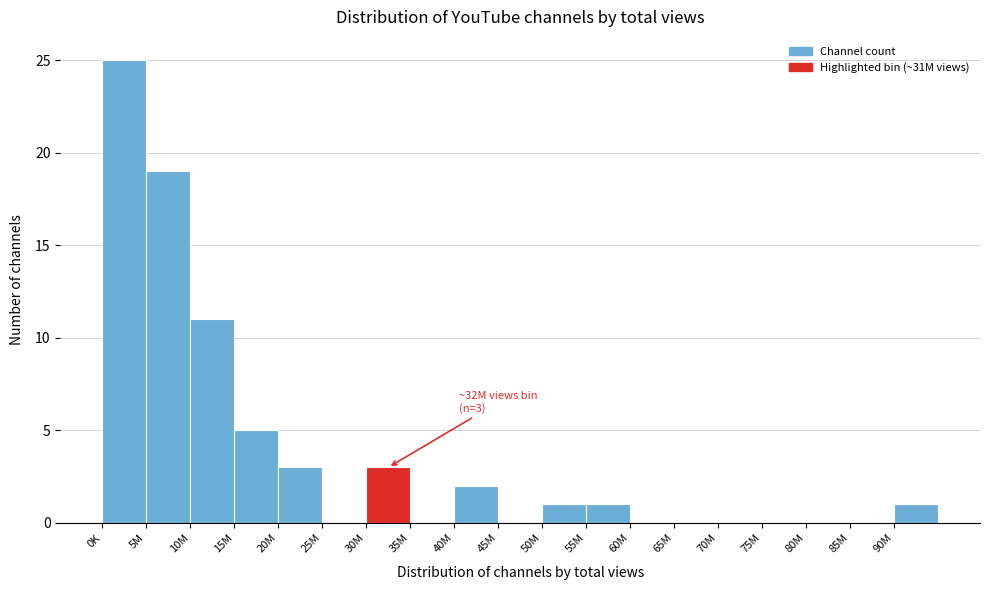

Reading right to left, extract all data points from this chart.

90M=1	85M=0	80M=0	75M=0	70M=0	65M=0	60M=0	55M=1	50M=1	45M=0	40M=2	35M=0	30M=3	25M=0	20M=3	15M=5	10M=11	5M=19	0K=25